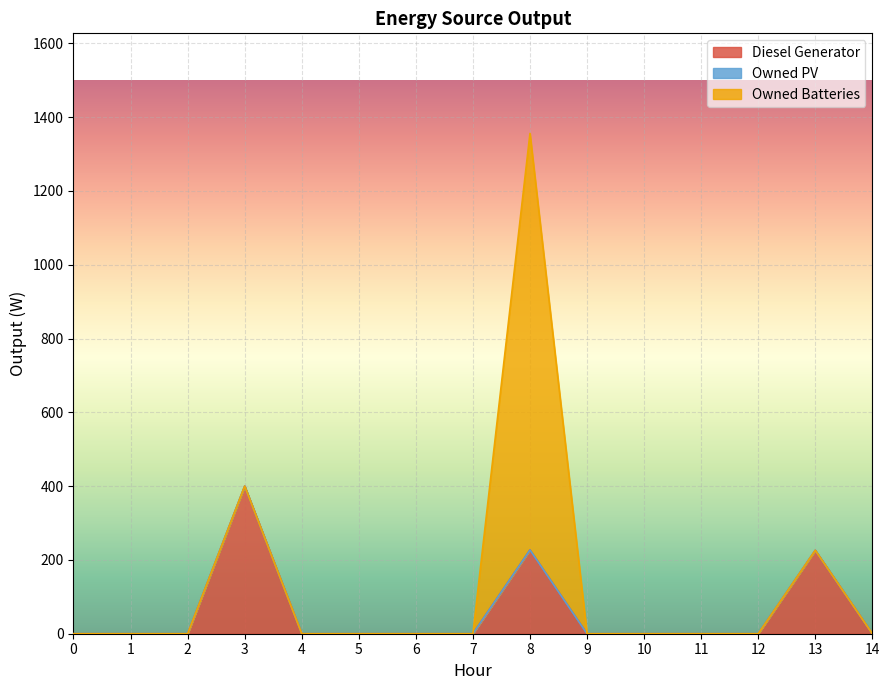

How many data points in Owned Batteries are above 0?

1